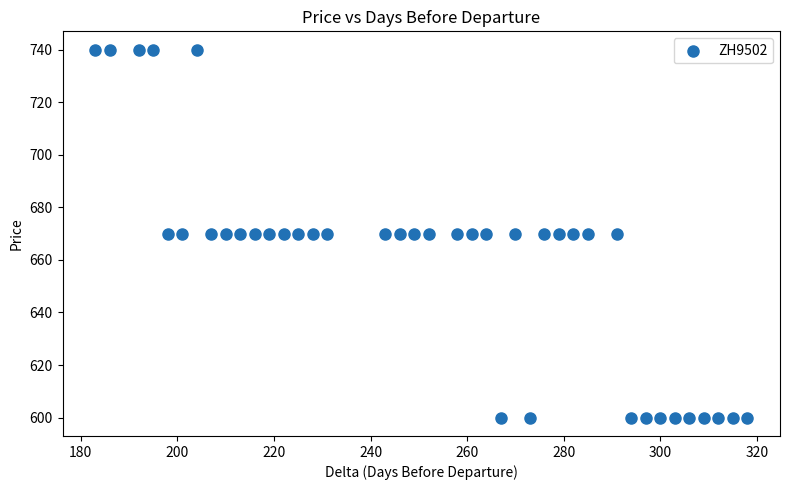

What is the range of X values (max minus min)?

135